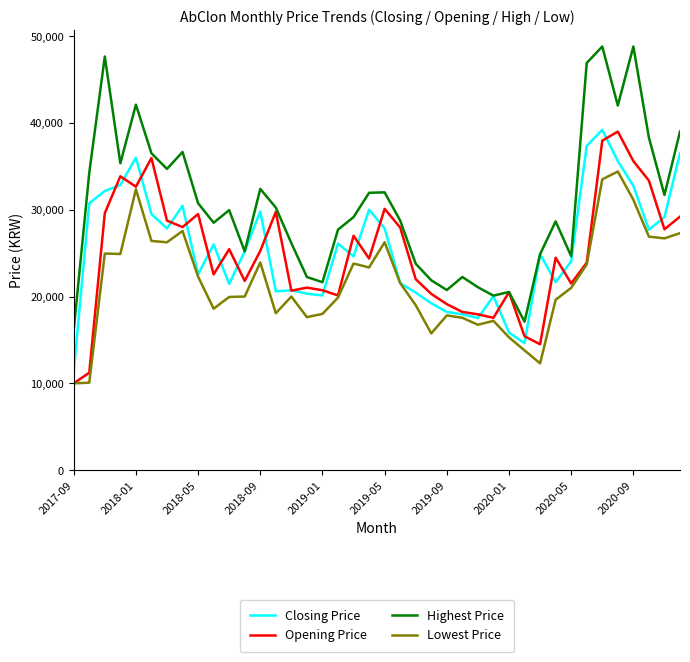

What is the minimum value shown in the chart?

10000